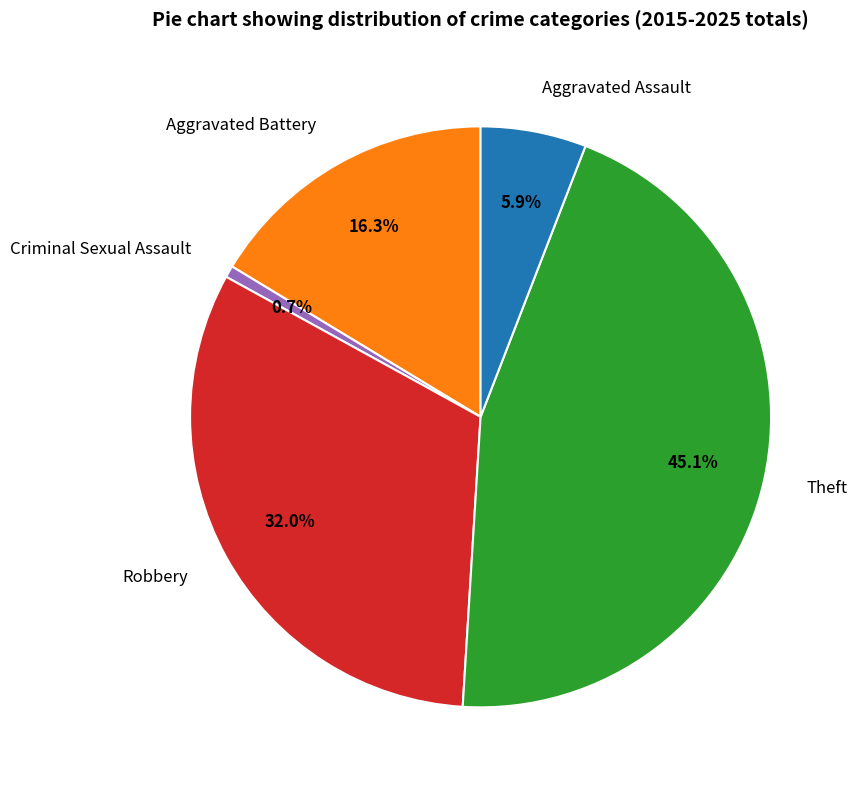

Which slice is the smallest?

Criminal Sexual Assault